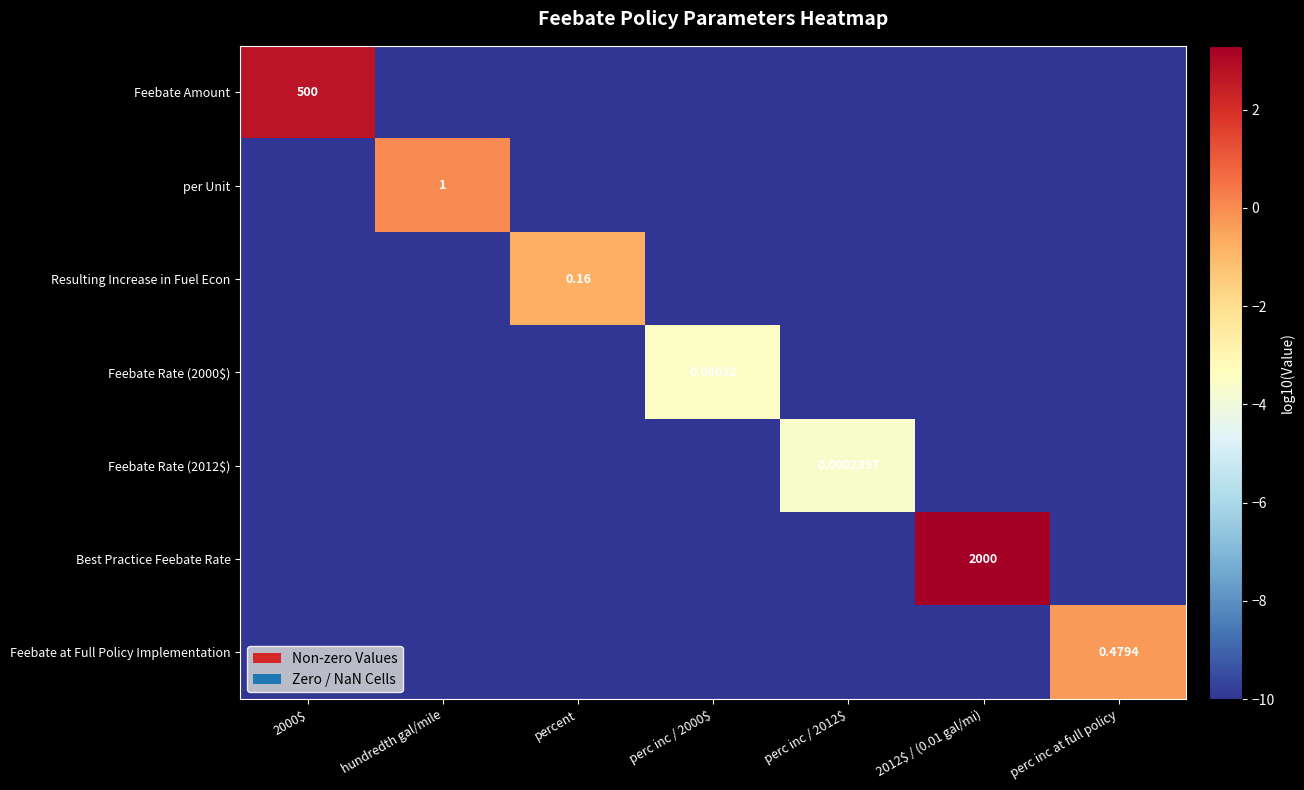

At which category does the chart reach its minimum across all series?

hundredth gal/mile